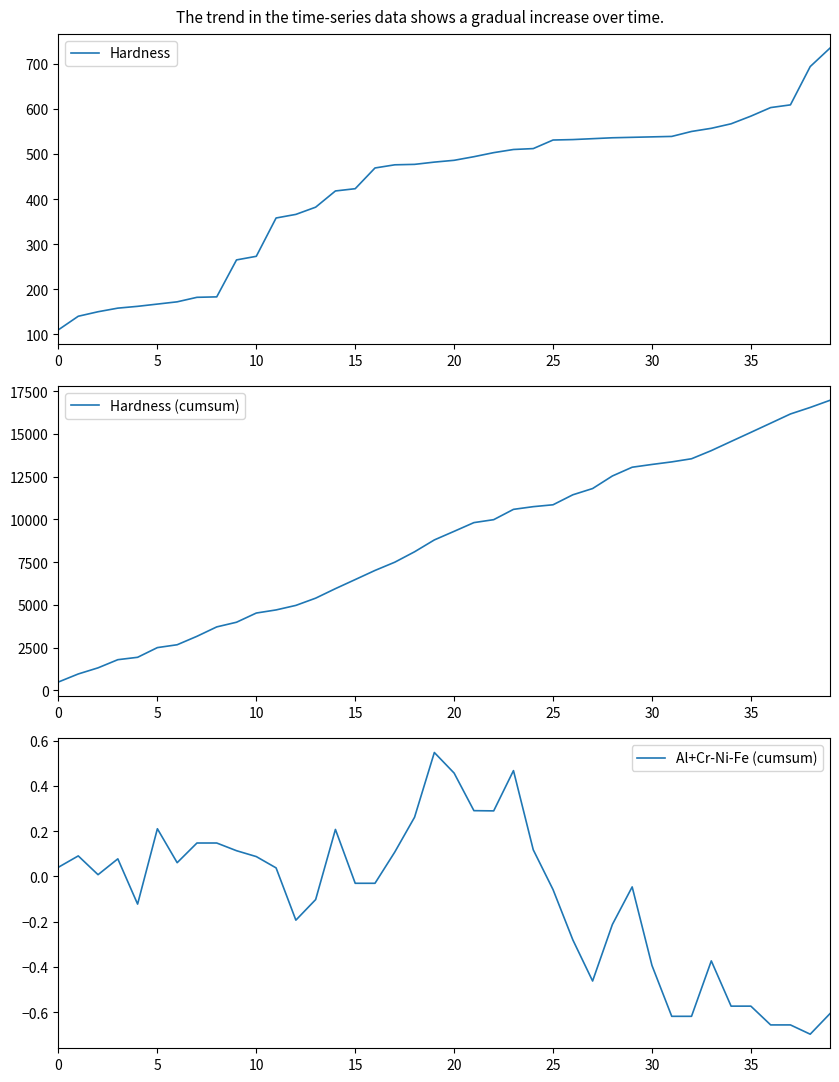

True or false: Hardness (cumsum) and Al+Cr-Ni-Fe (cumsum) intersect in this chart.

False